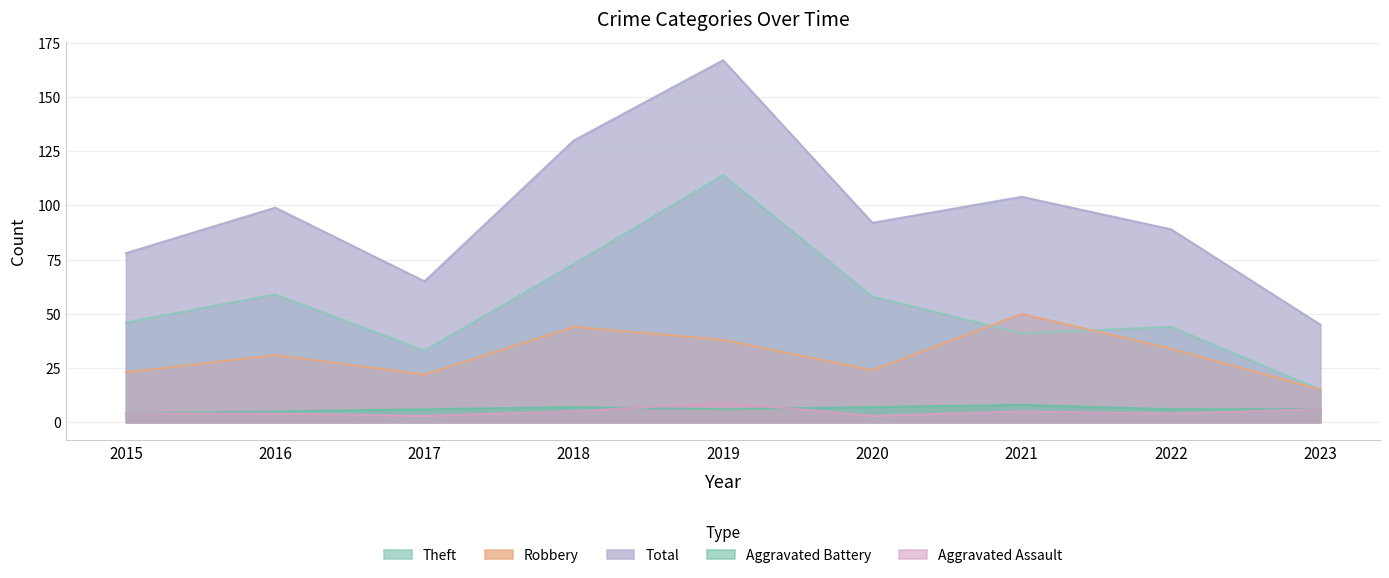

Is it true that Aggravated Assault equals 1 at 2017?

False